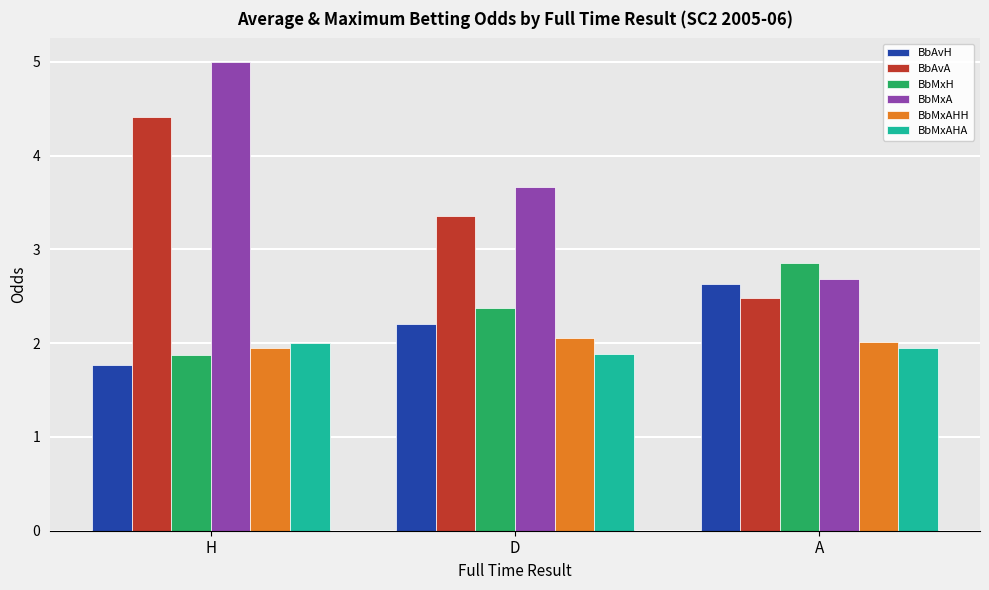

How many values in the BbMxA series are below 3?

1